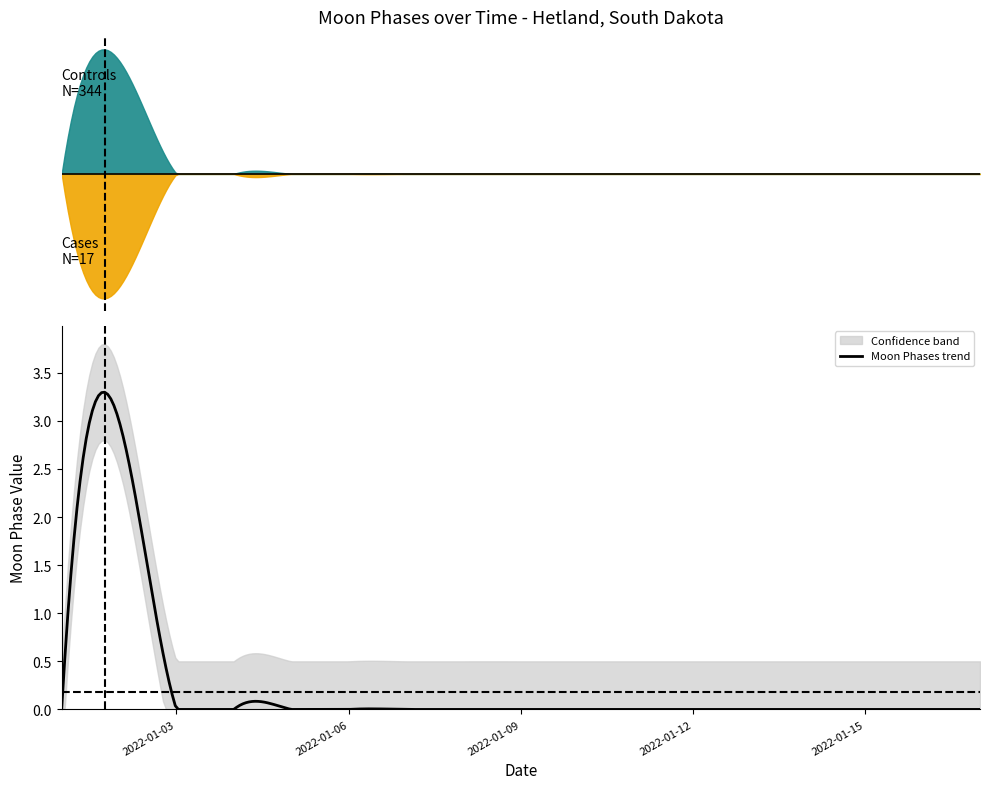

Between 2022-01-04 and 2022-01-06, which is larger?

2022-01-04